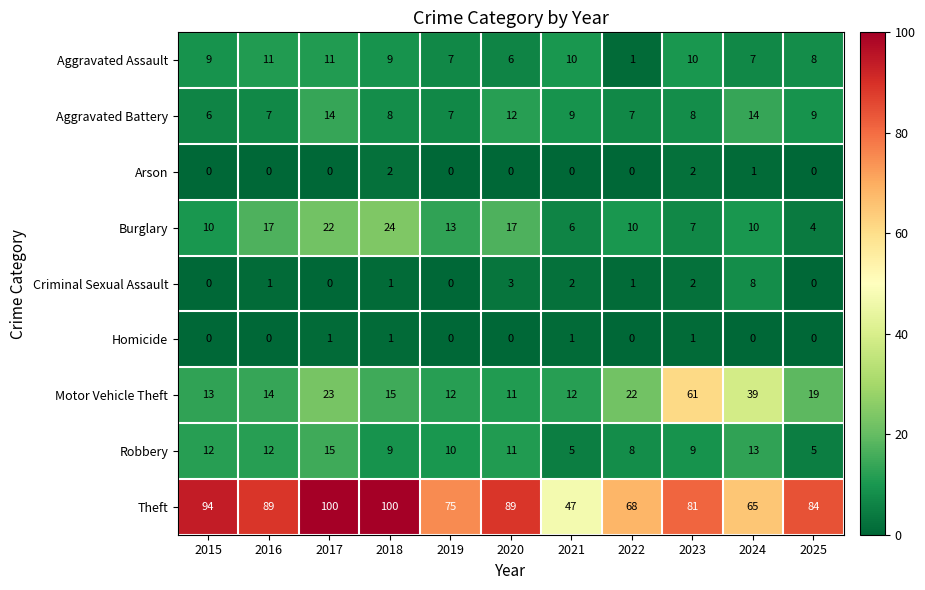

Rank the series at 2024 from lowest to highest value.

Homicide, Arson, Aggravated Assault, Criminal Sexual Assault, Burglary, Robbery, Aggravated Battery, Motor Vehicle Theft, Theft